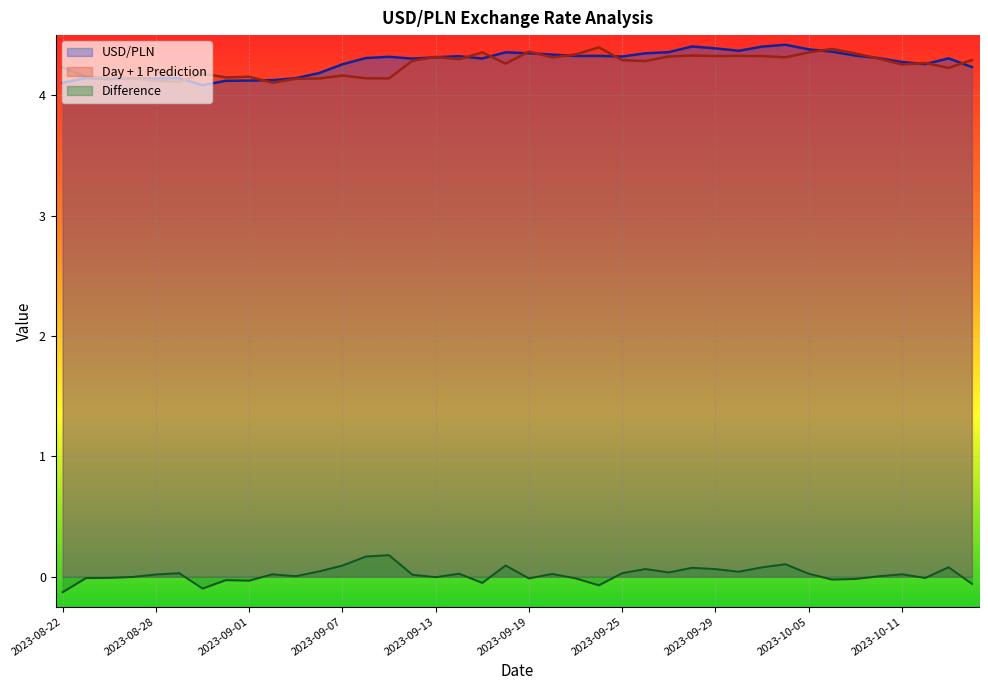

True or false: Day + 1 Prediction has a value of 4.4 at 2023-10-05.

True